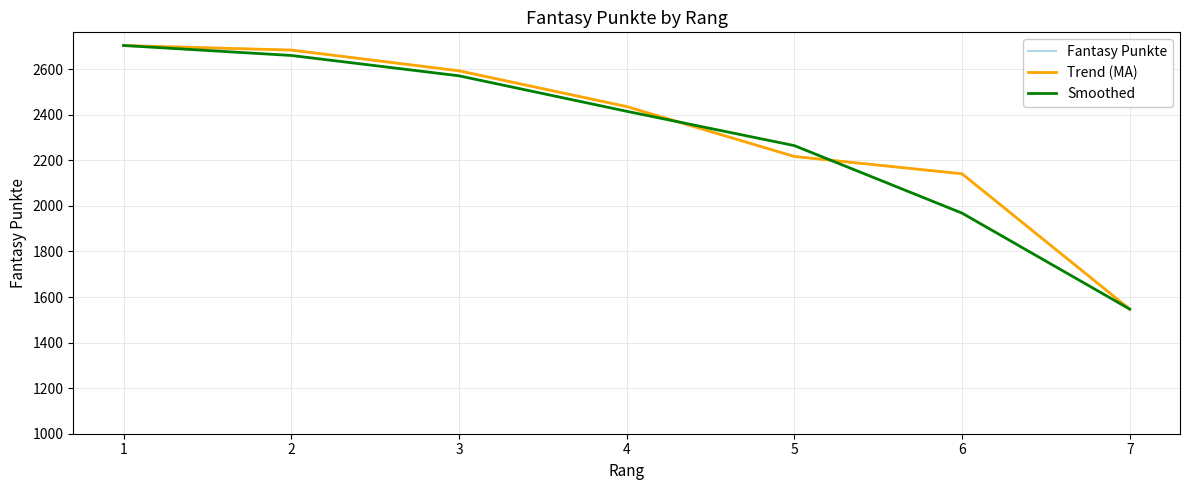

What is the total value across all series at 1?

8112.0